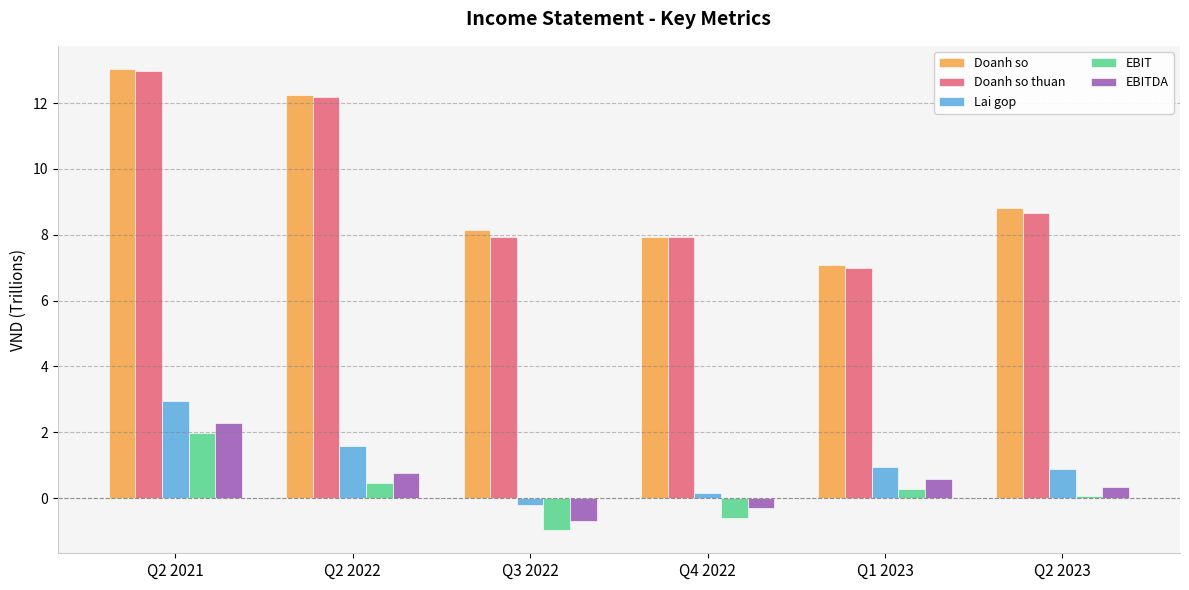

What is the label of the 4th bar from the left?

Q4 2022